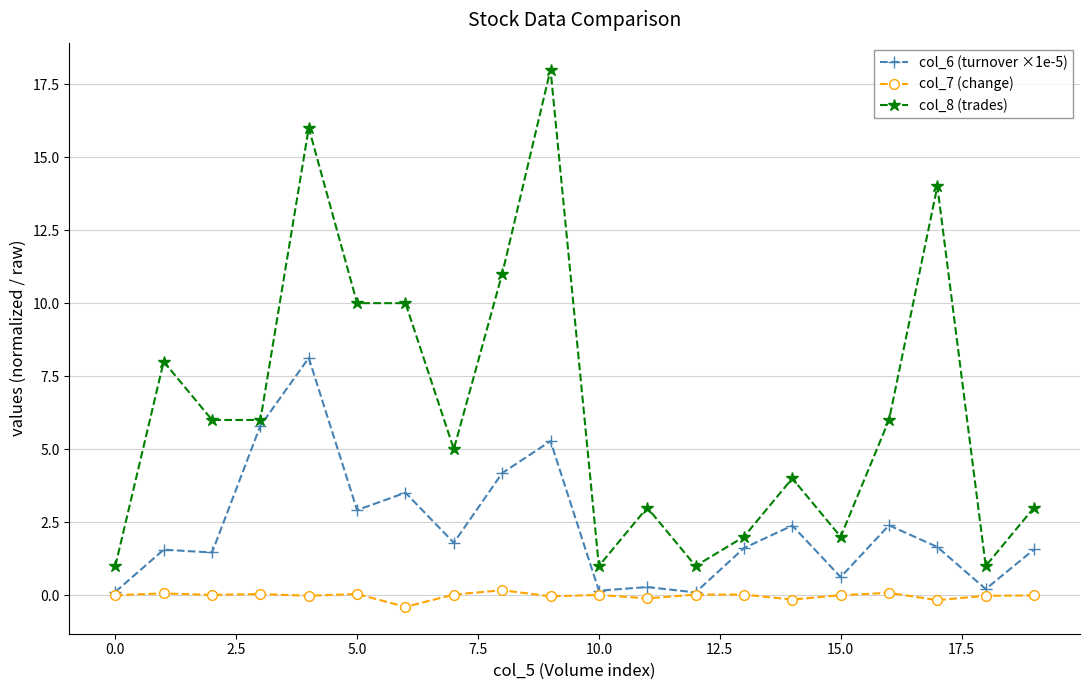

List the series in order of their overall mean, highest first.

col_8 (trades), col_6 (turnover ×1e-5), col_7 (change)